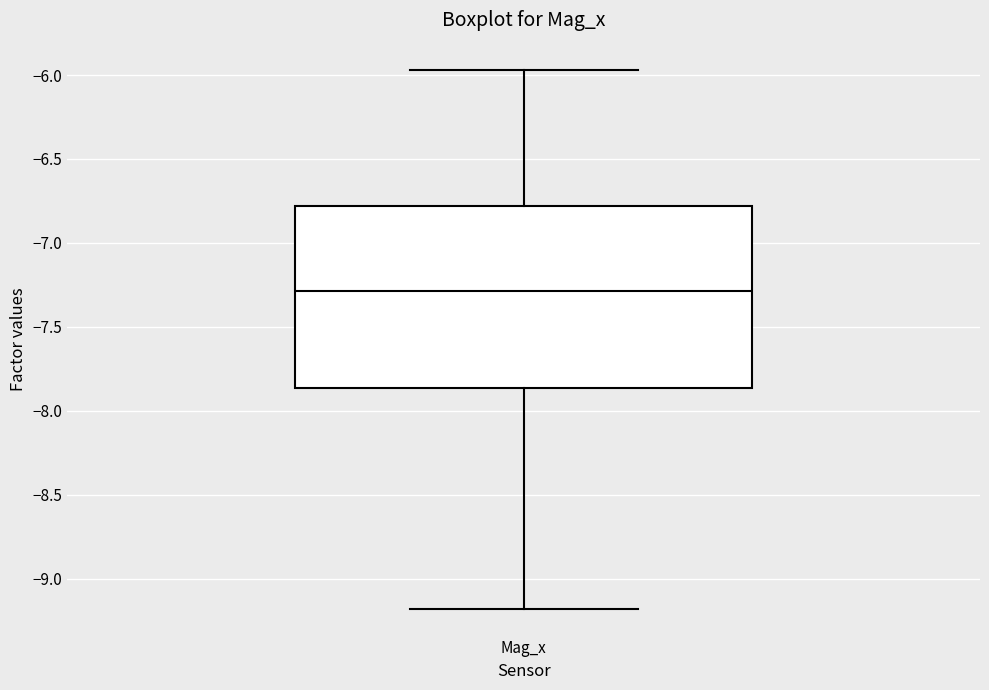

Where does the upper whisker of the box for Mag_x end on the y-axis? The values are not printed on the chart, so give them approximately, as read against the axis.

-5.95